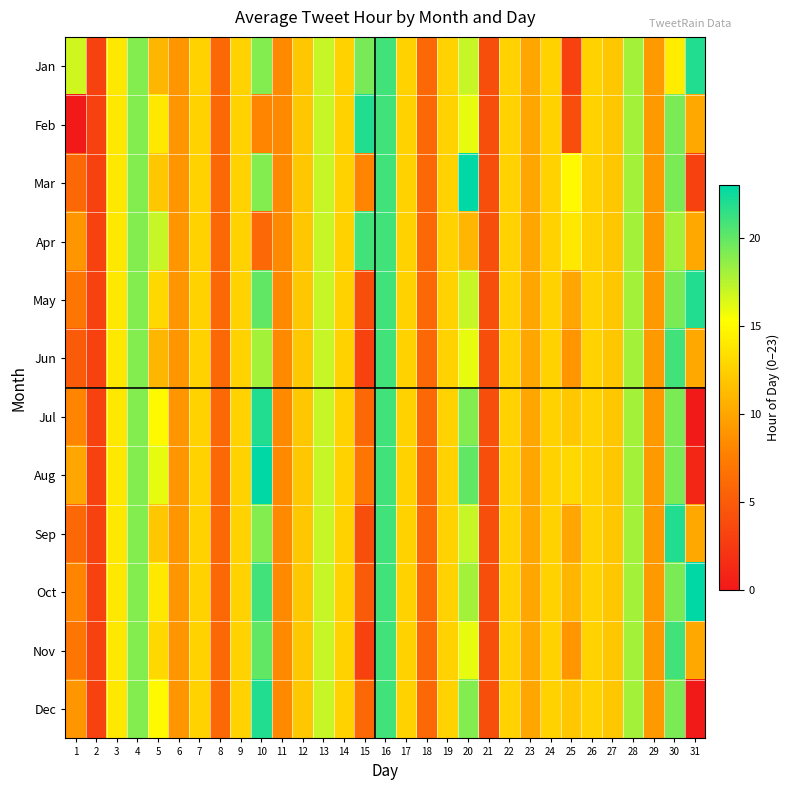

How many distinct data groups are displayed?

12